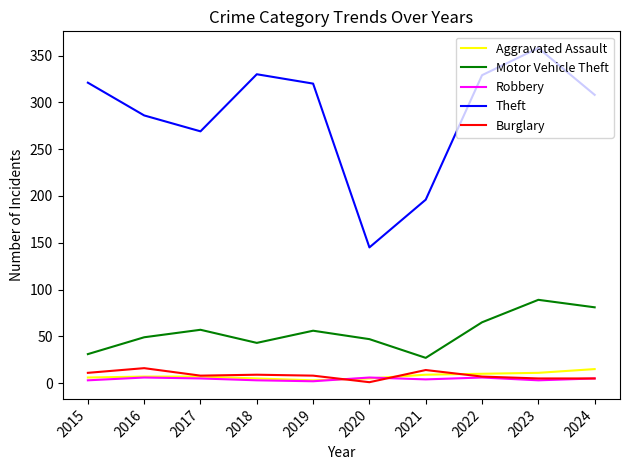

Which series has the largest range (max minus min)?

Theft